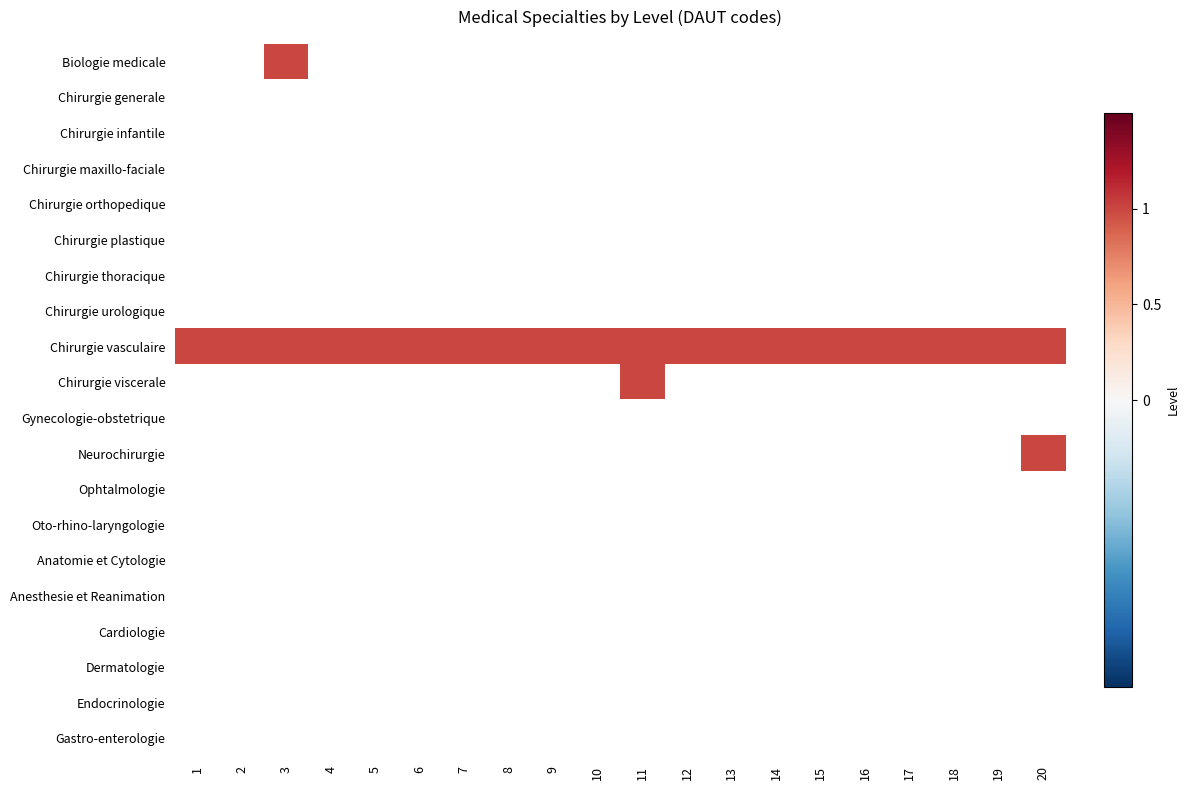

At which category does the chart reach its minimum across all series?

3